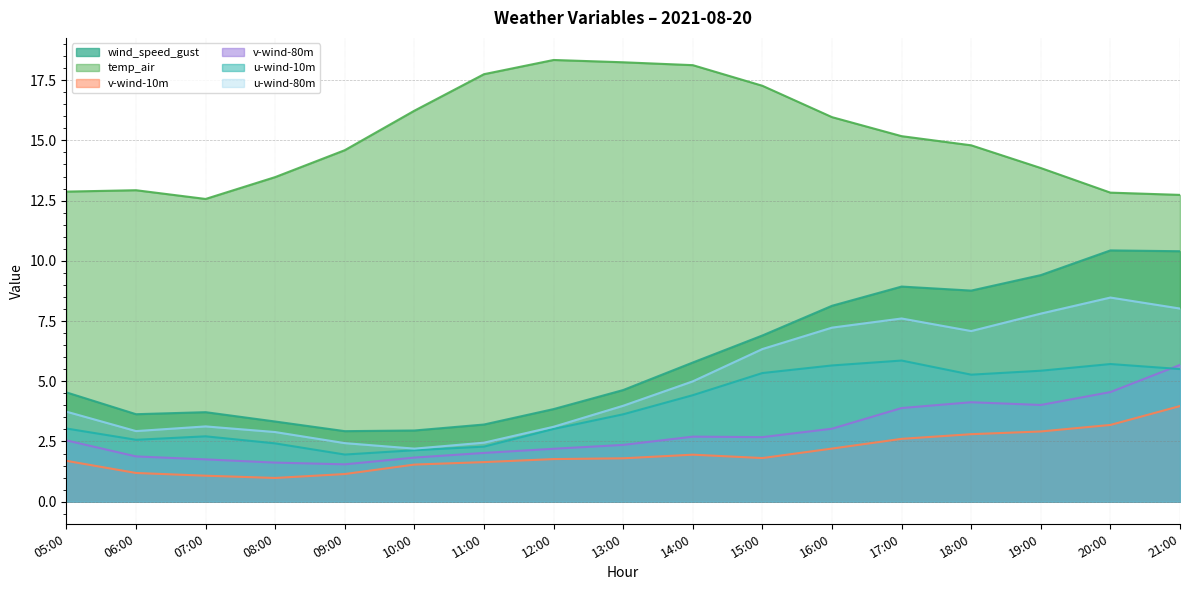

What are all the series names shown in the legend?

wind_speed_gust, temp_air, v-wind-10m, v-wind-80m, u-wind-10m, u-wind-80m